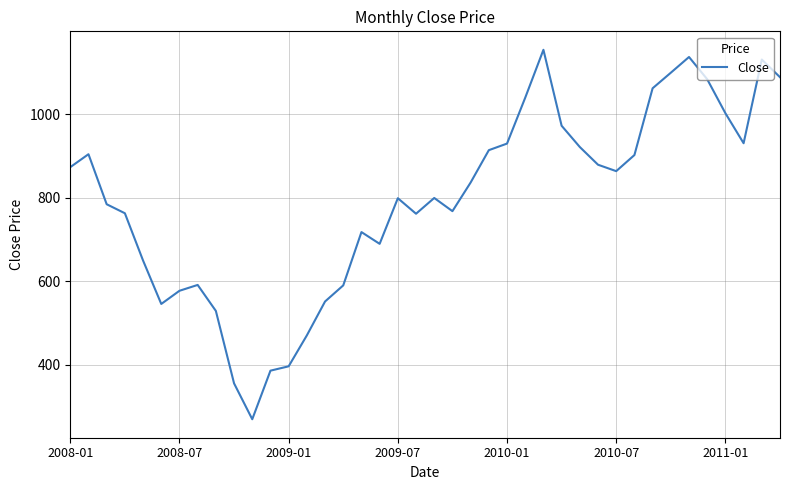

What is the smallest value displayed?

269.0